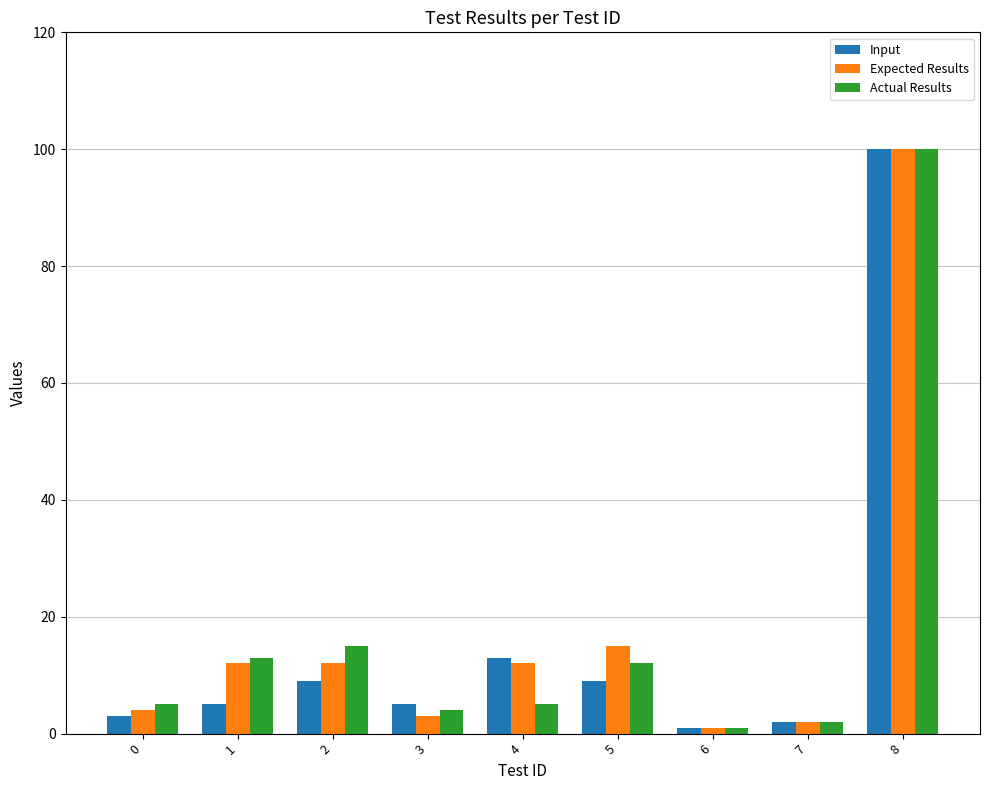

Which label corresponds to the largest value in the chart?

8